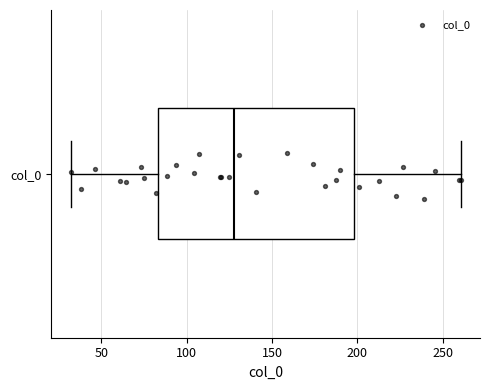

Where does the left whisker of the box for col_0 end on the x-axis? The values are not printed on the chart, so give them approximately, as read against the axis.

30